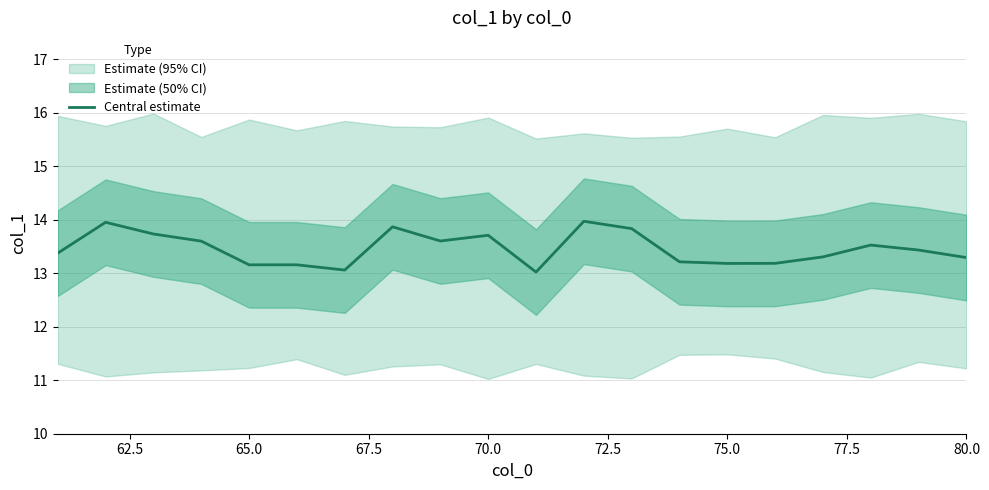

What is the minimum value for Central estimate?

13.0